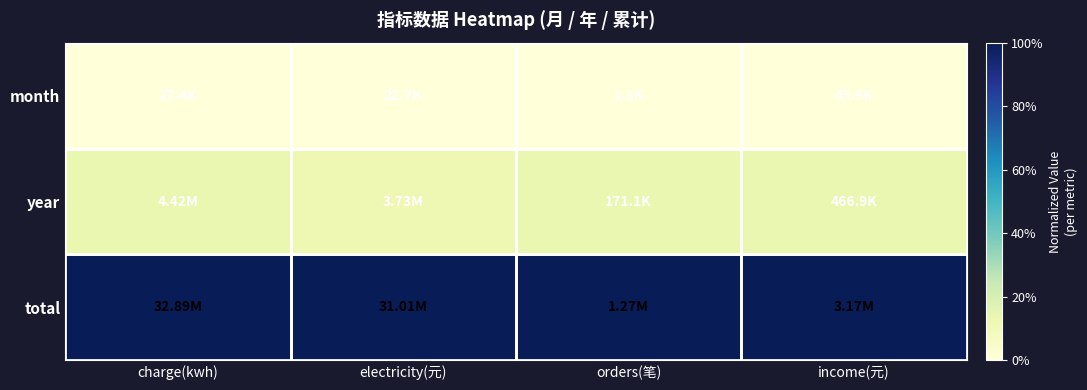

Reading right to left, transcribe all the data shown in this chart.

month: income(元)=0.0	orders(笔)=0.0	electricity(元)=0.0	charge(kwh)=0.0
year: income(元)=0.1	orders(笔)=0.1	electricity(元)=0.1	charge(kwh)=0.1
total: income(元)=1.0	orders(笔)=1.0	electricity(元)=1.0	charge(kwh)=1.0